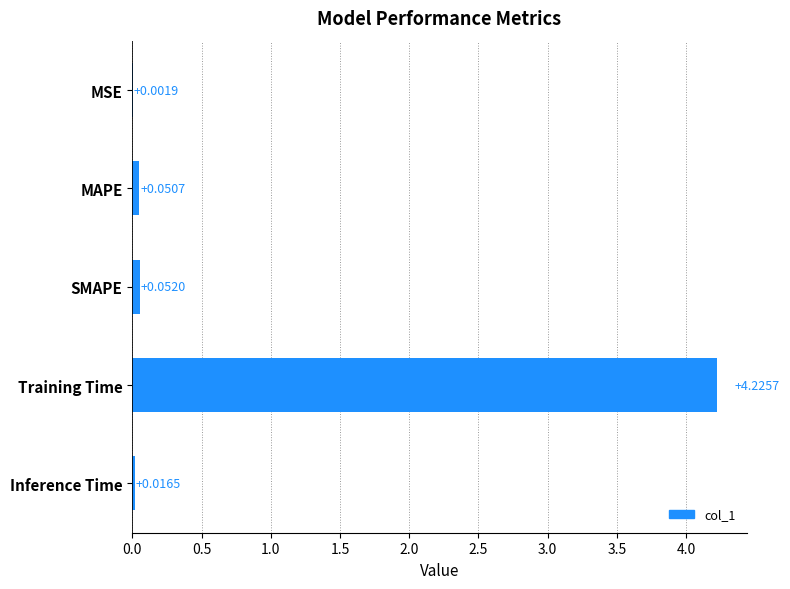

Which has a higher value, MSE or SMAPE?

SMAPE